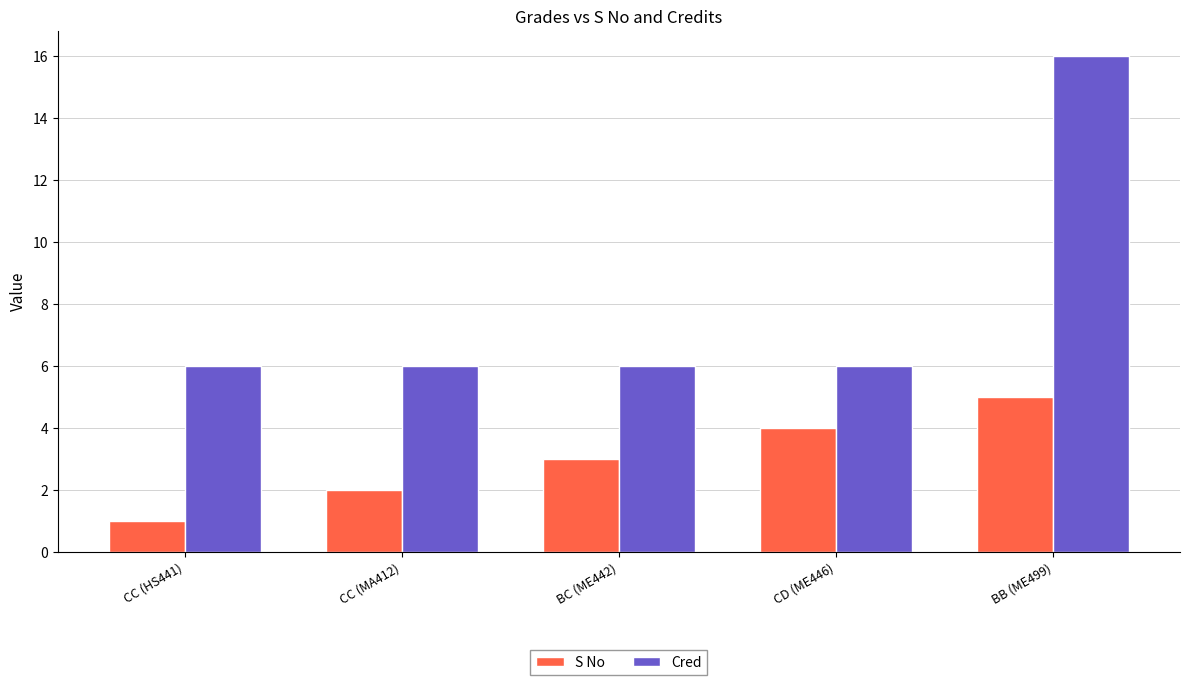

At how many categories does at least one series exceed 1?

5